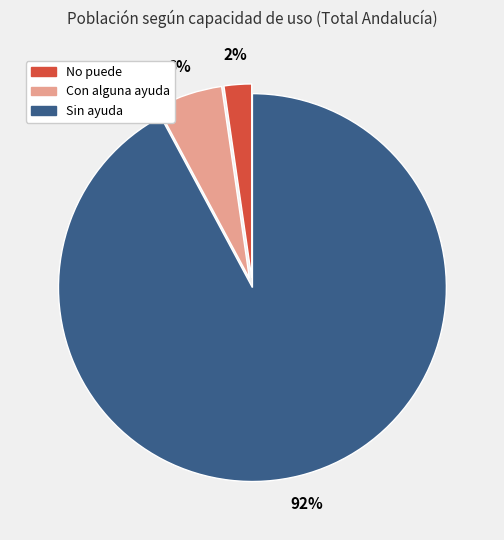

Between Sin ayuda and No puede, which is larger?

Sin ayuda